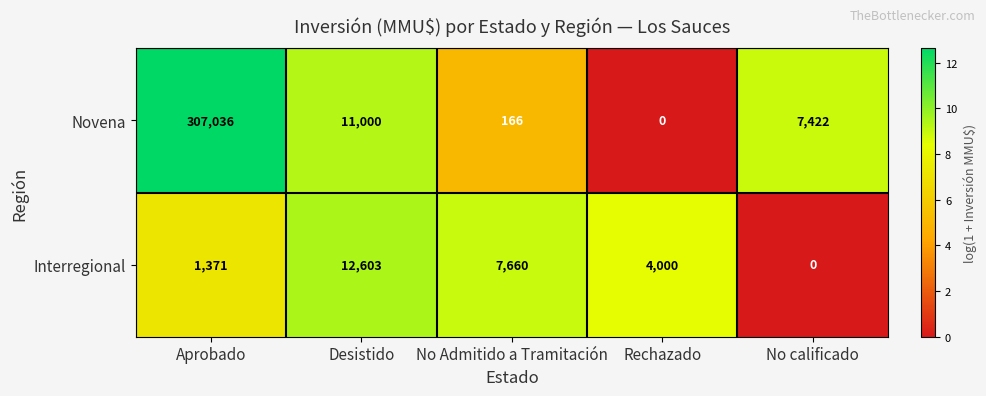

Which category has the highest value in the Novena series?

Aprobado